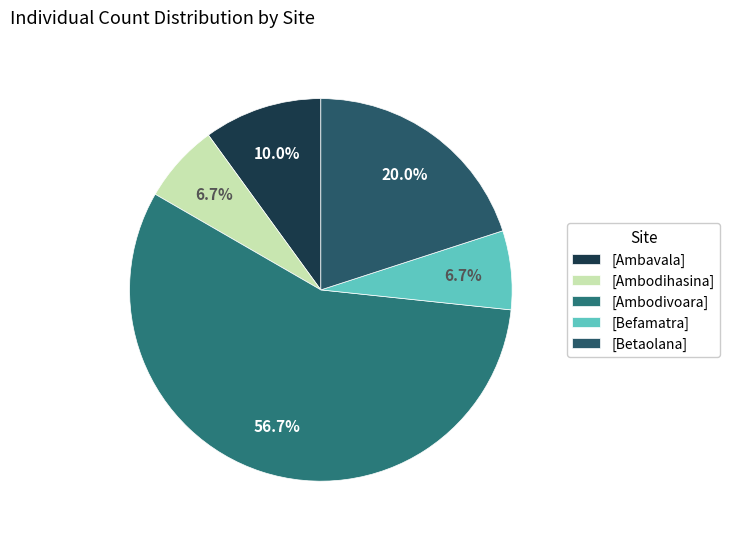

Which category has the smallest portion of the pie?

Ambodihasina